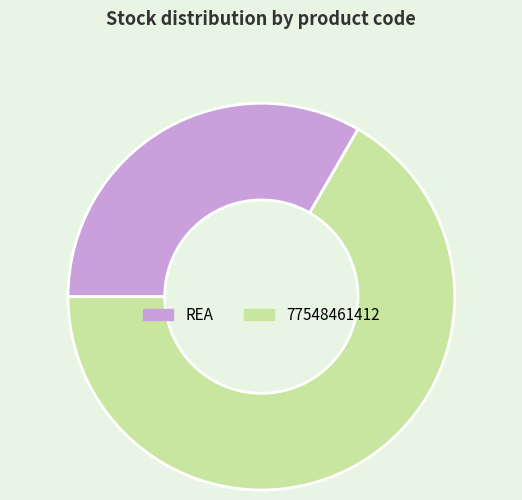

Between REA and 77548461412, which is larger?

77548461412